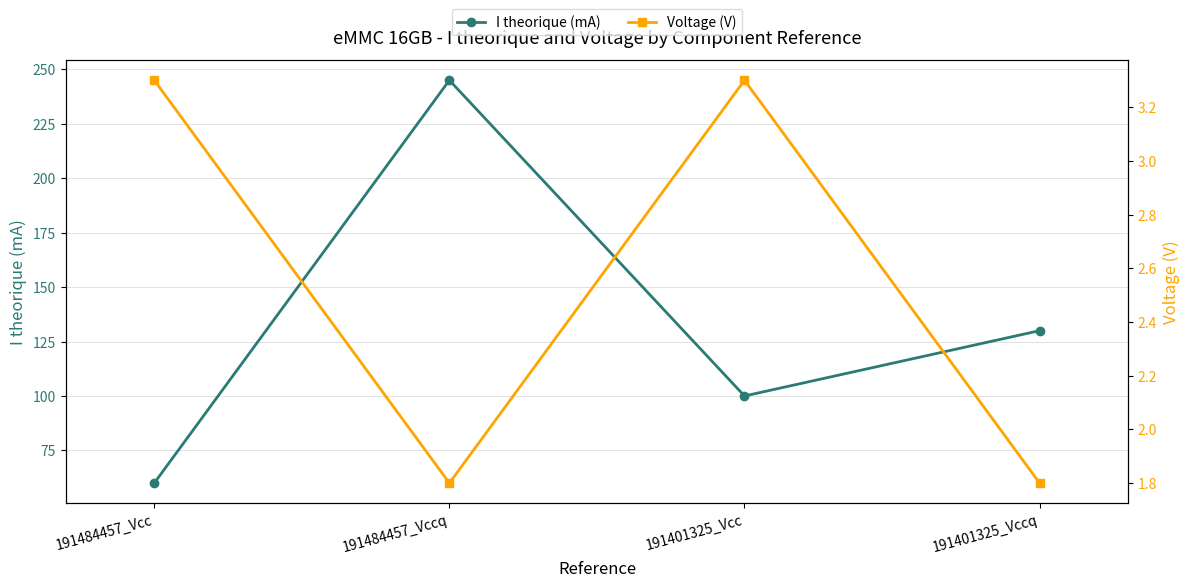

How many lines are shown in the chart?

2